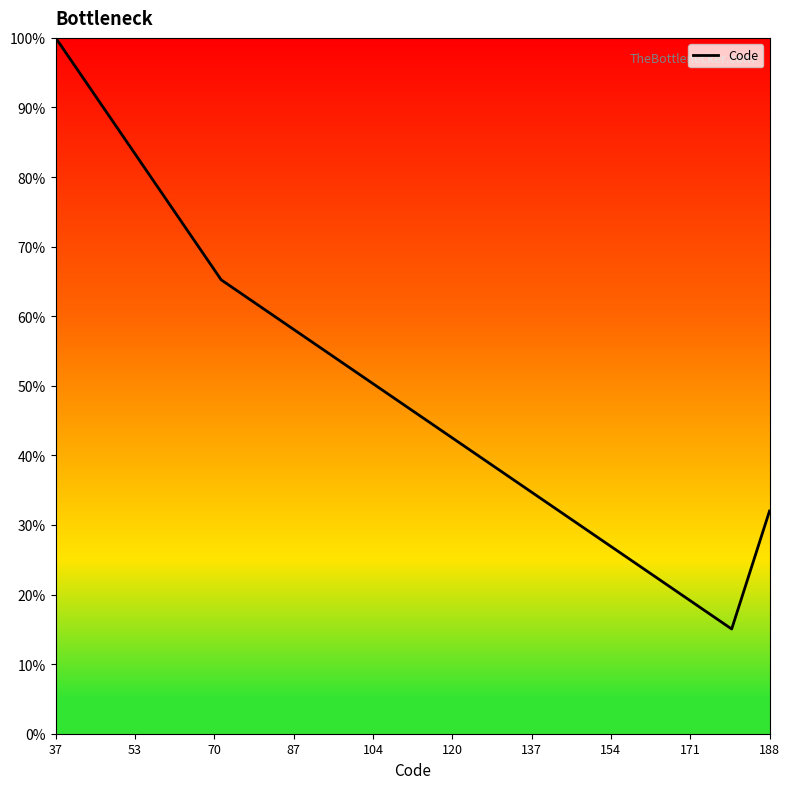

What is the greatest value displayed?

100.0